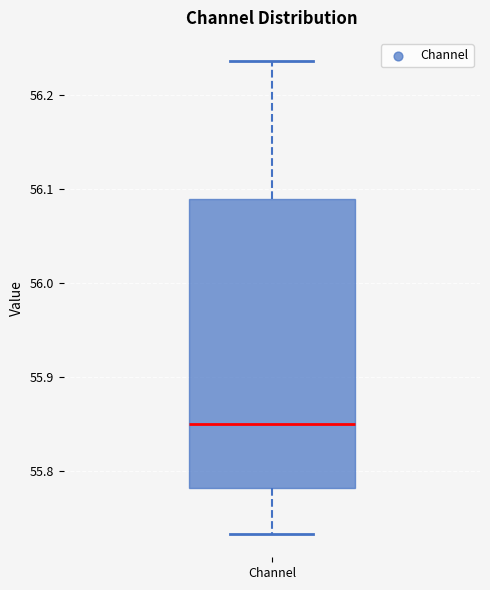

Where is the upper edge of the box for Channel on the y-axis? The values are not printed on the chart, so give them approximately, as read against the axis.

56.09